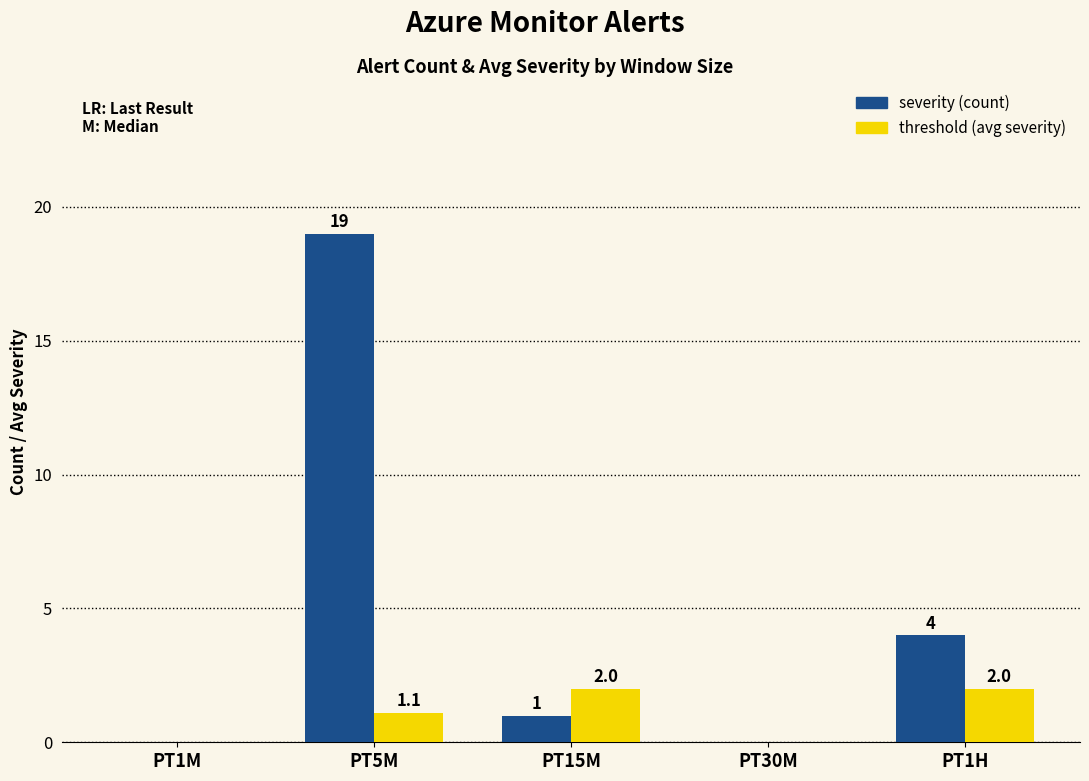

What is the total value across all series at PT15M?

3.0